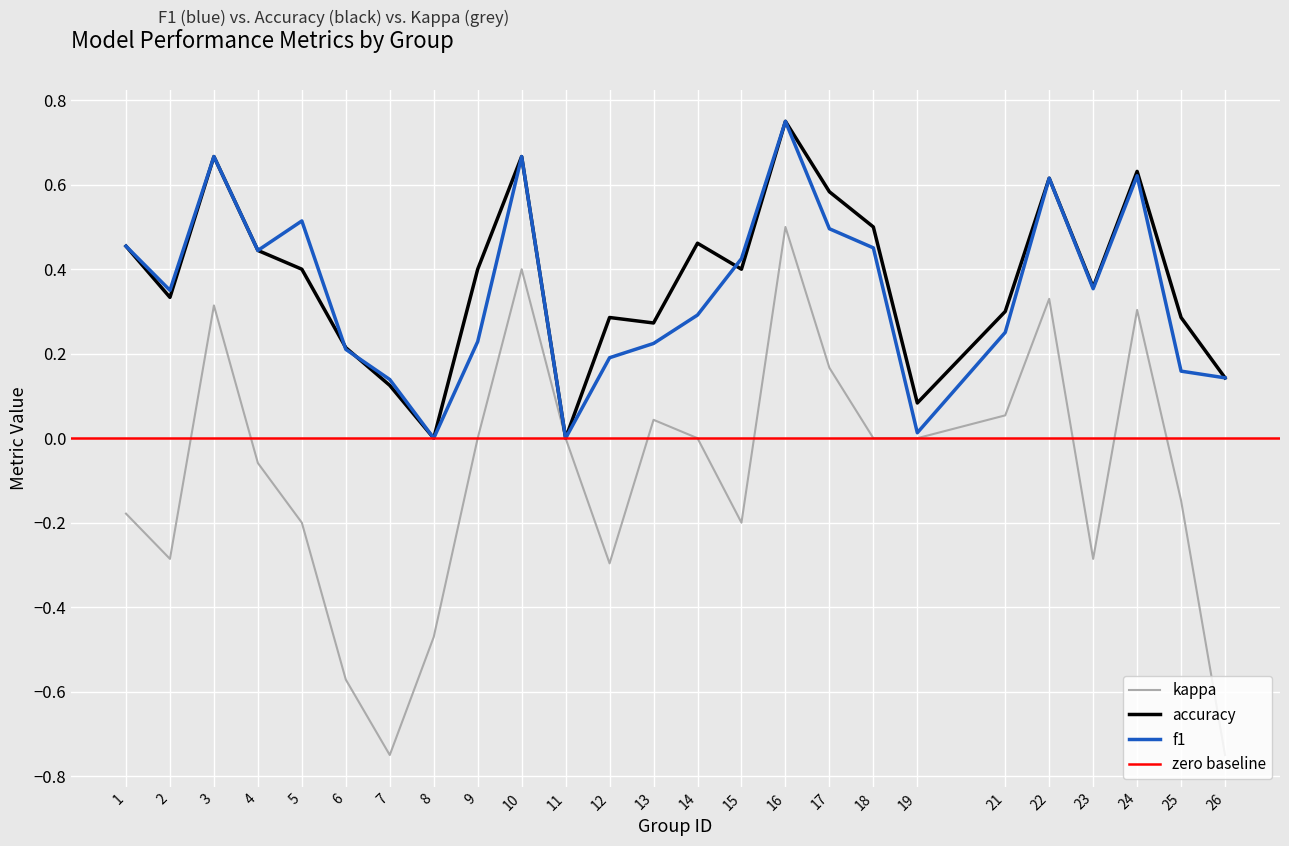

Rank the series at 23 from highest to lowest value.

accuracy, f1, kappa